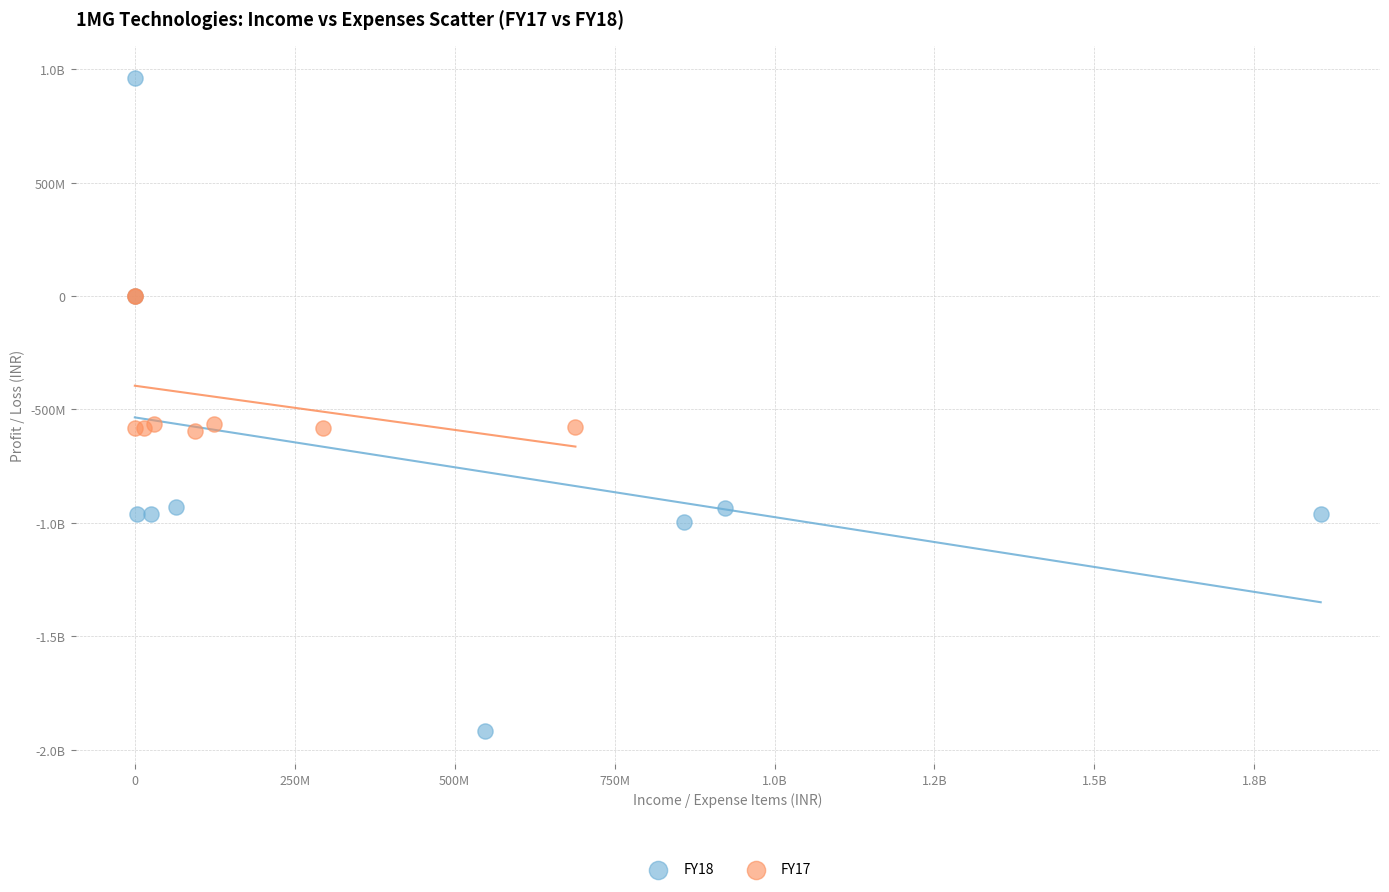

What are all the series names shown in the legend?

FY18, FY17